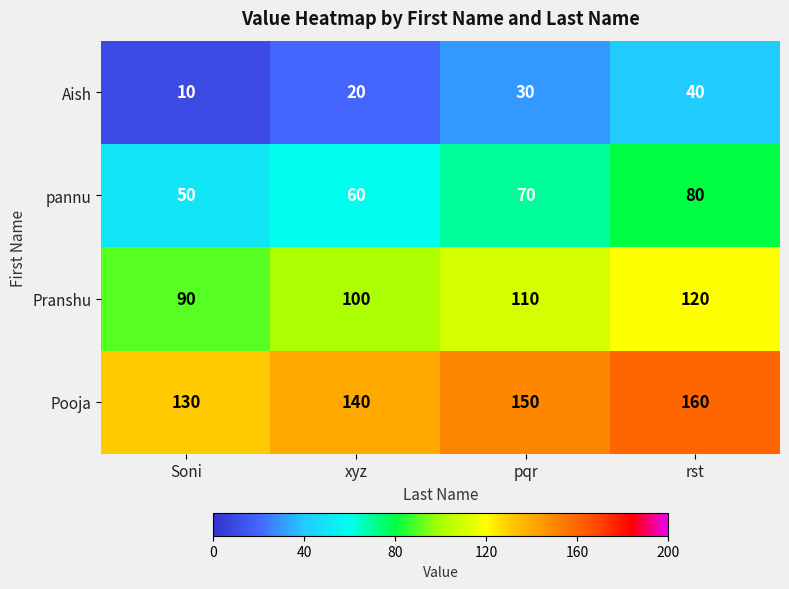

What is the difference between the maximum and second lowest values in the Aish series?

20